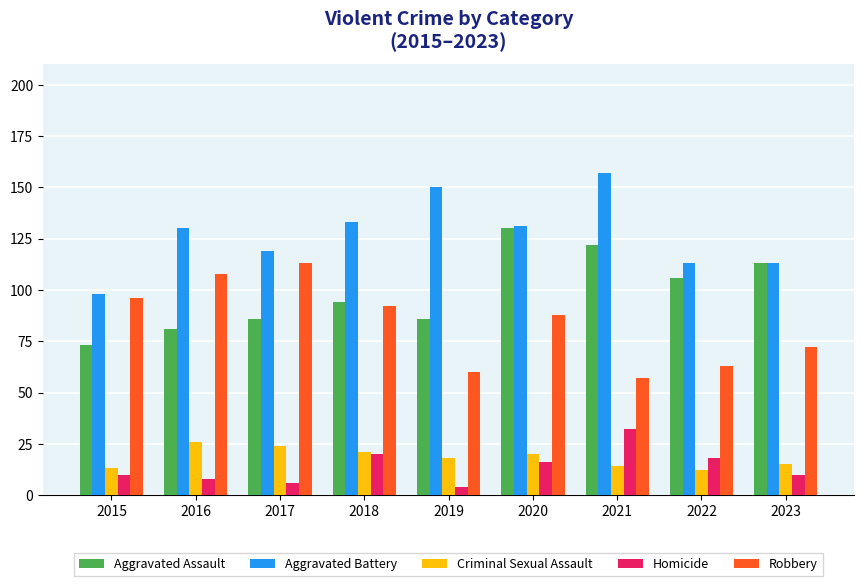

What is the sum of all Aggravated Battery values?

1144